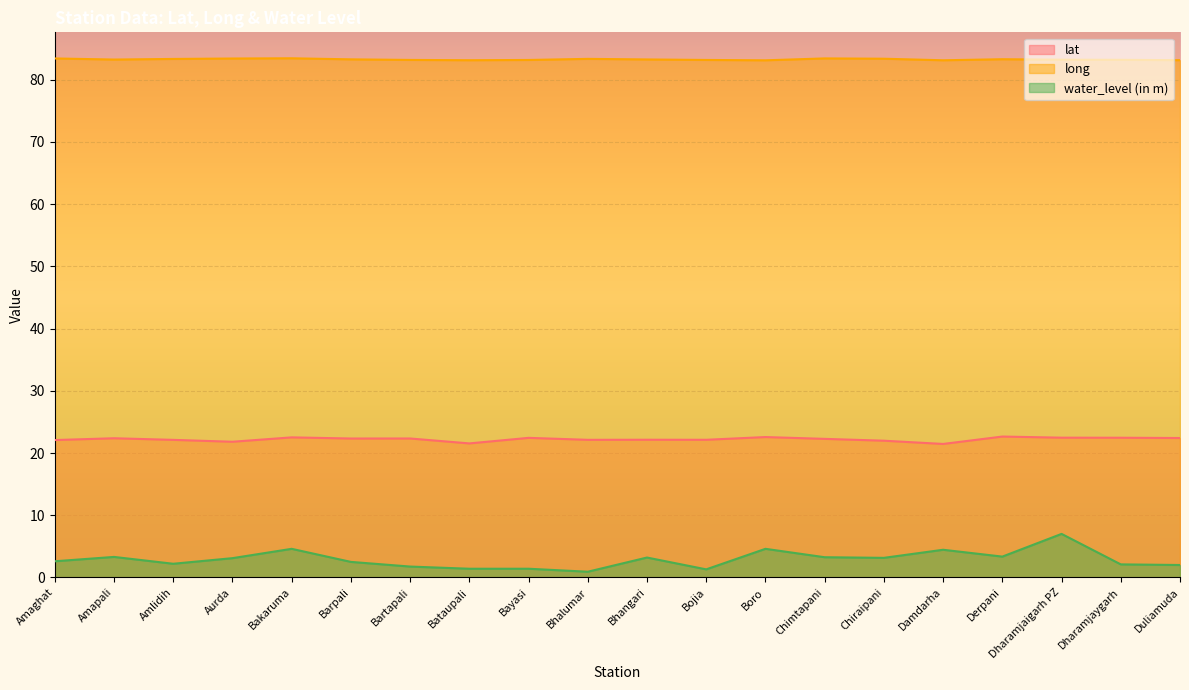

Is it true that long equals 83.2 at Dharamjaigarh PZ?

True